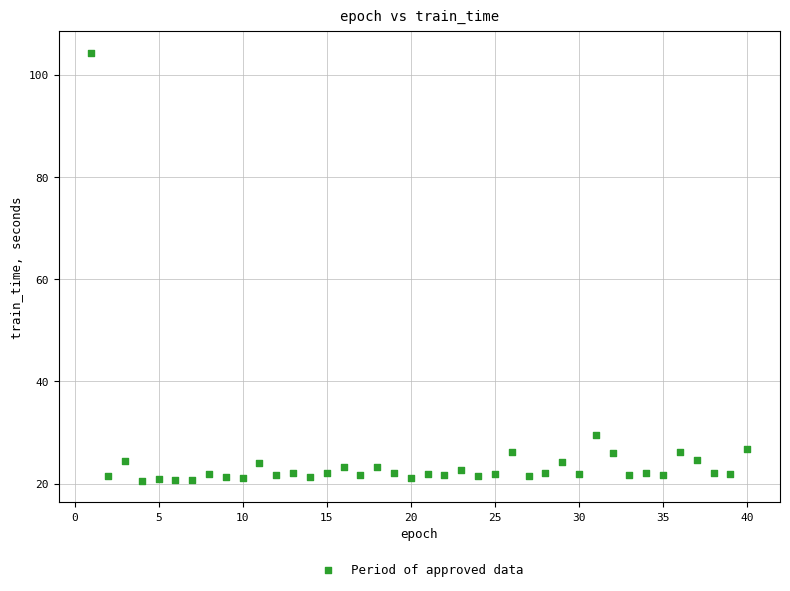

What Y value in the scatter plot is closest to 62?

29.5